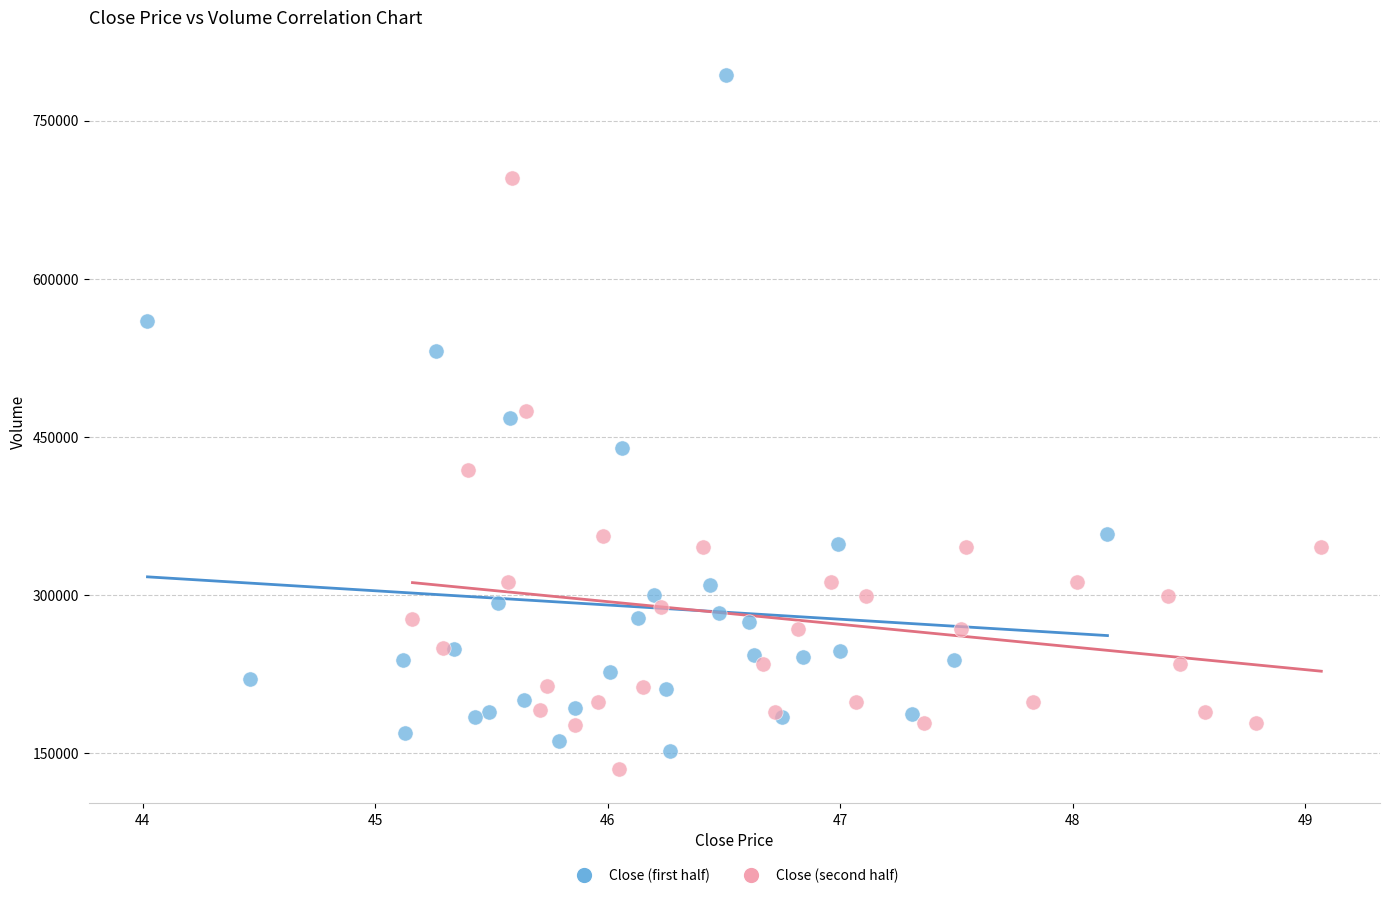

Which series has the largest Y range (max minus min)?

Close (first half)